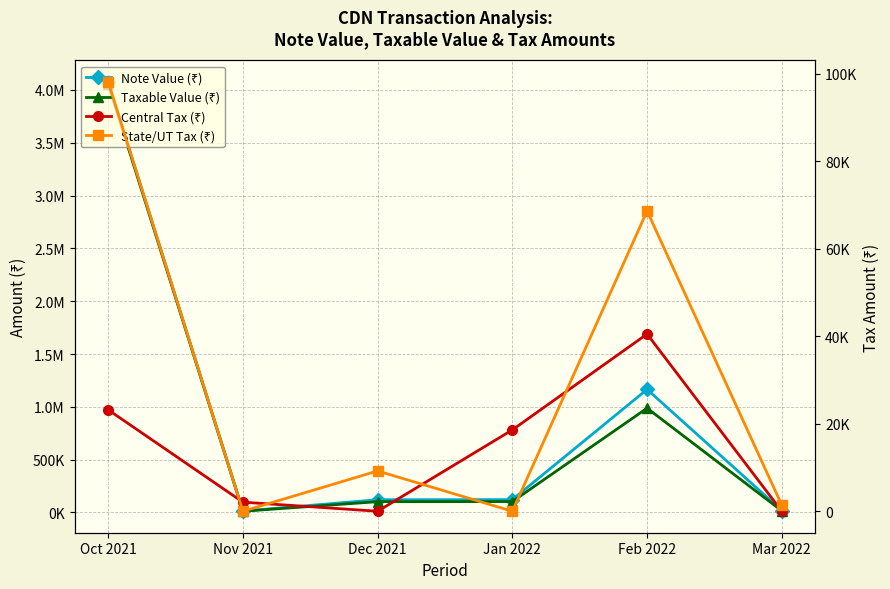

How many lines are shown in the chart?

4